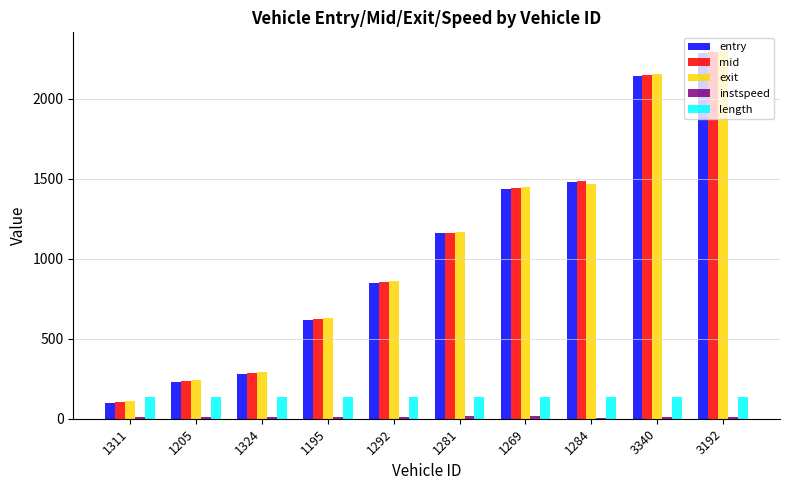

What is the difference between the exit values at 1284 and 1195?

836.9